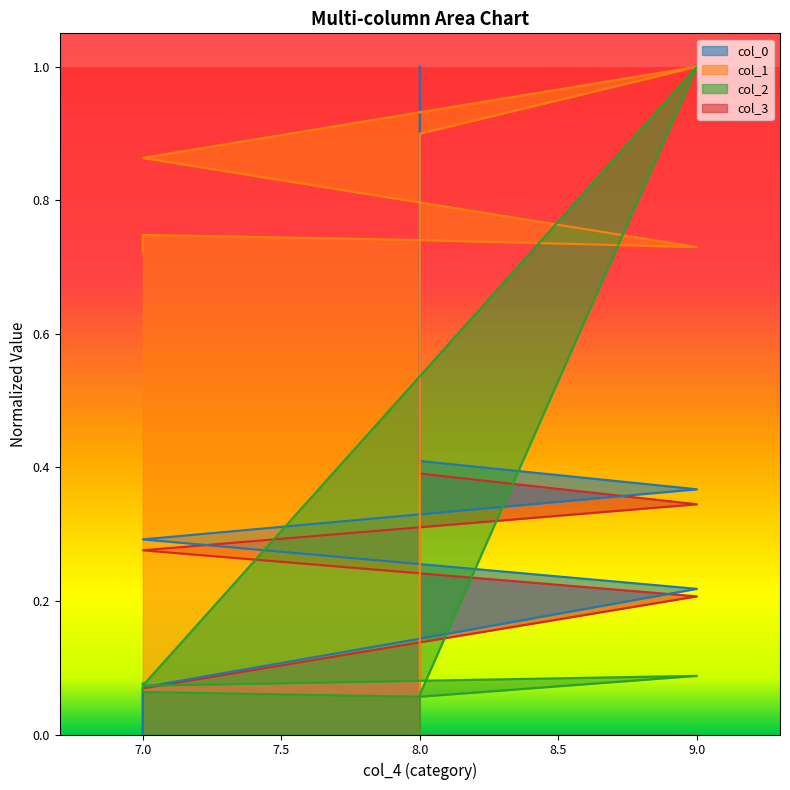

True or false: col_1 has a value of 1.2 at 7.

False